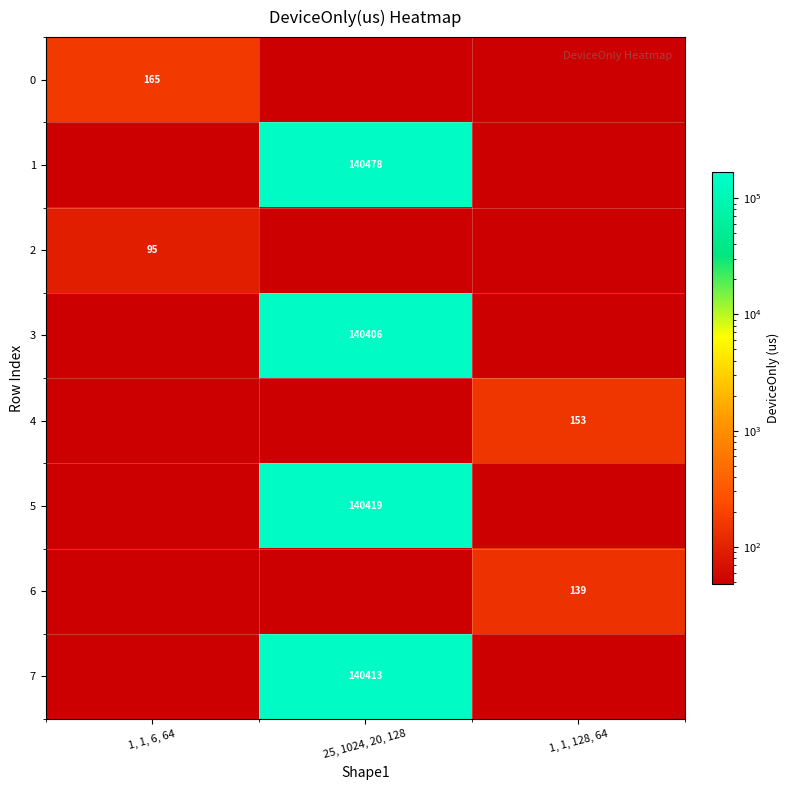

What is the difference between the highest and lowest values at 1, 1, 128, 64?

143.6